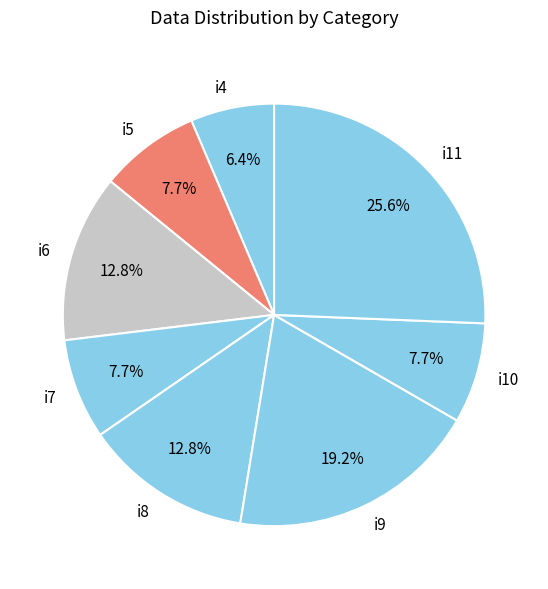

How many segments does this pie chart have?

8